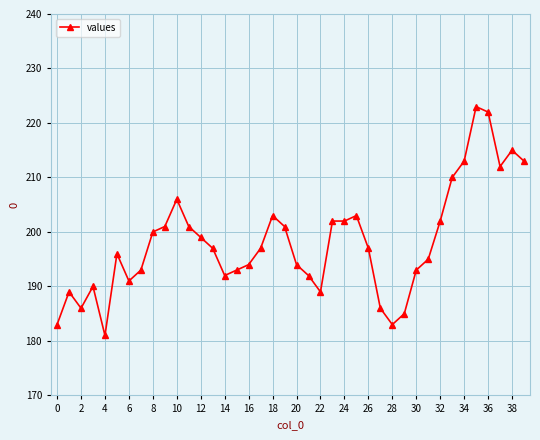

What is the greatest value displayed?

223